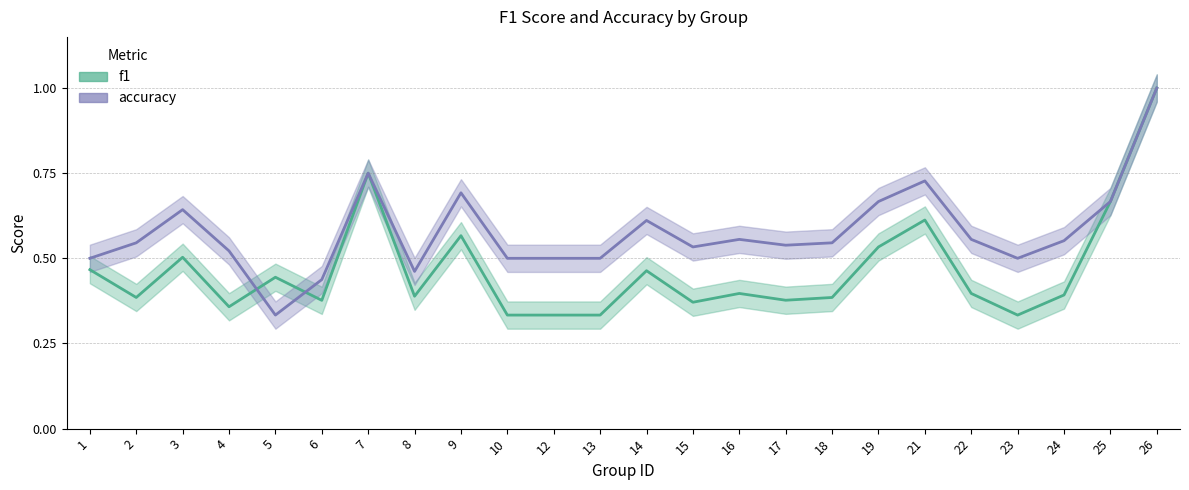

Which series changed the most between 4 and 25?

f1